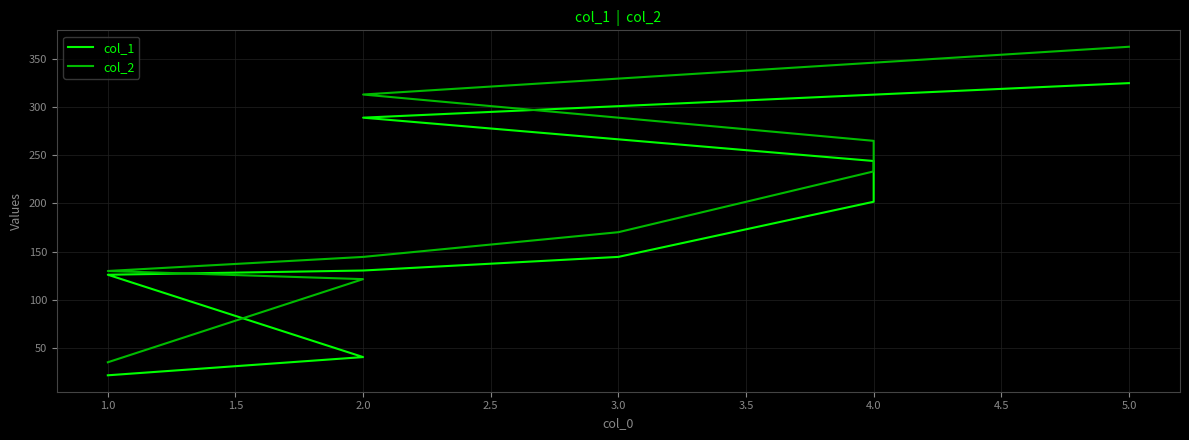

What is the minimum value shown in the chart?

21.7